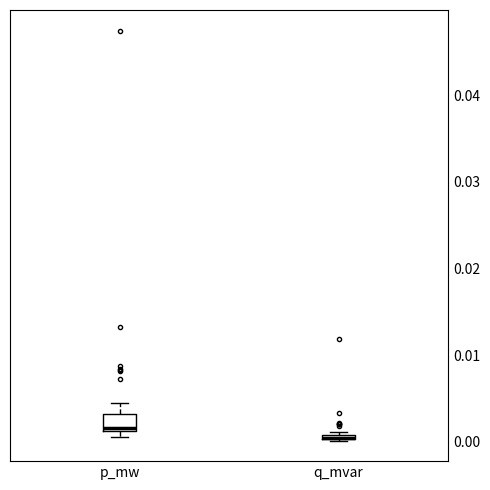

Where does the upper whisker of the box for p_mw end on the y-axis? The values are not printed on the chart, so give them approximately, as read against the axis.

0.004